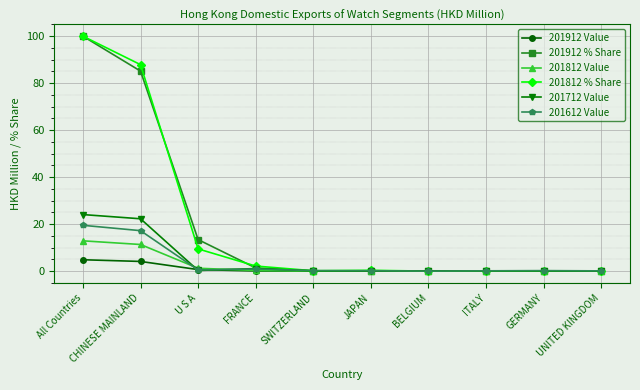

What is the label of the 6th point from the left?

JAPAN